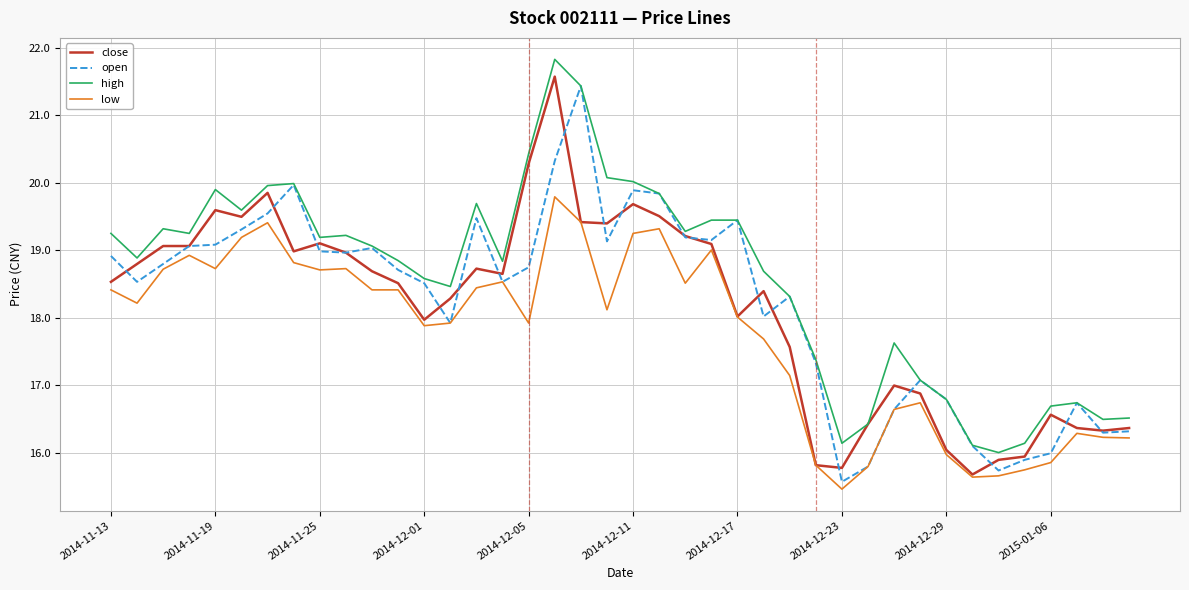

True or false: low and high intersect in this chart.

False